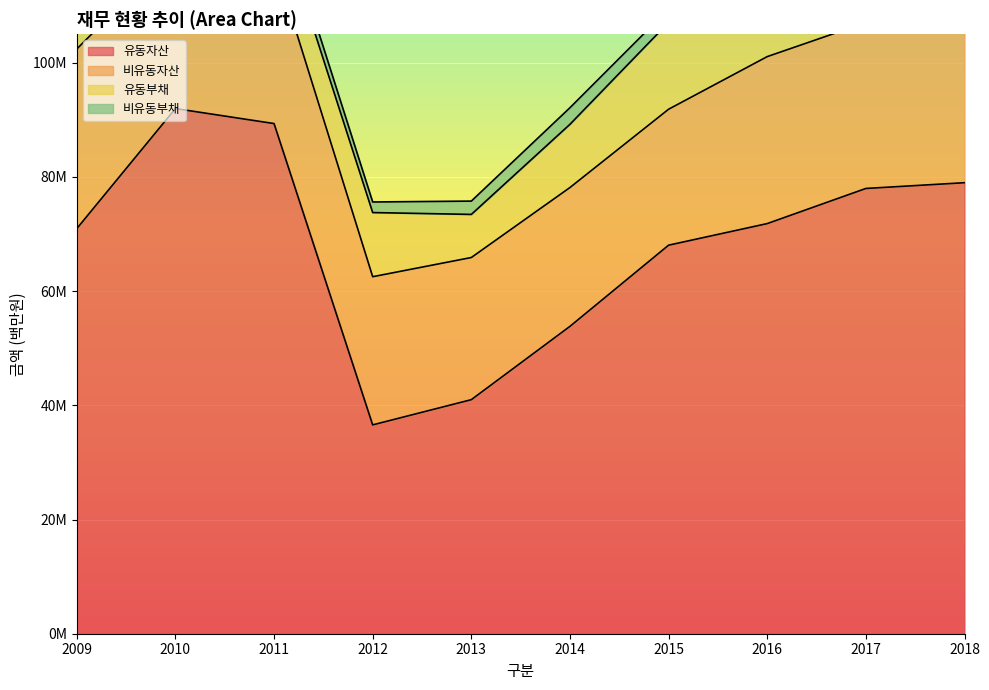

True or false: 유동부채 has more than 2 points higher than both neighbors.

True